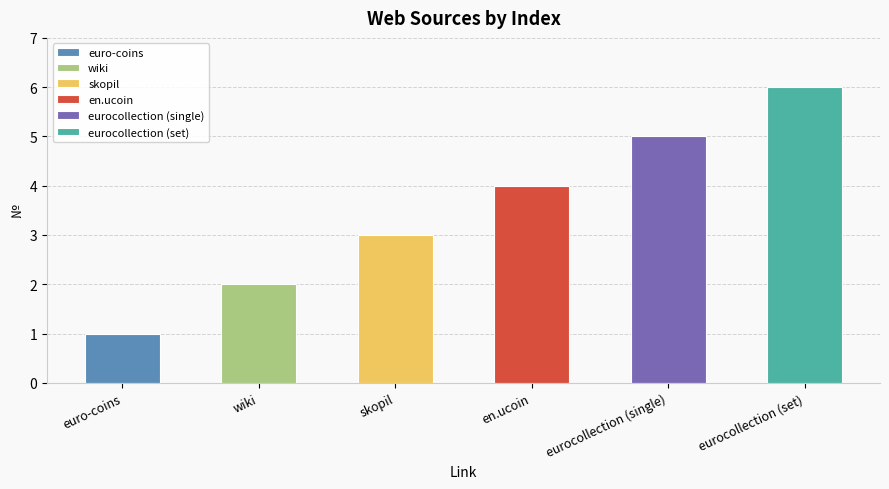

What is the change in value from wiki to skopil?

+1